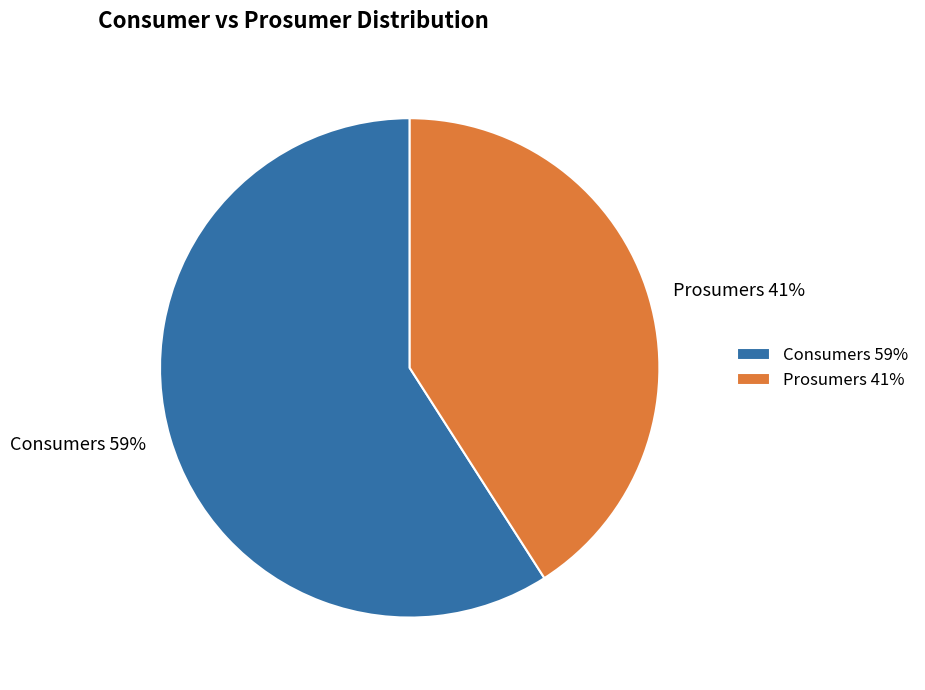

What percentage is the Consumers slice, to the nearest percent?

59%